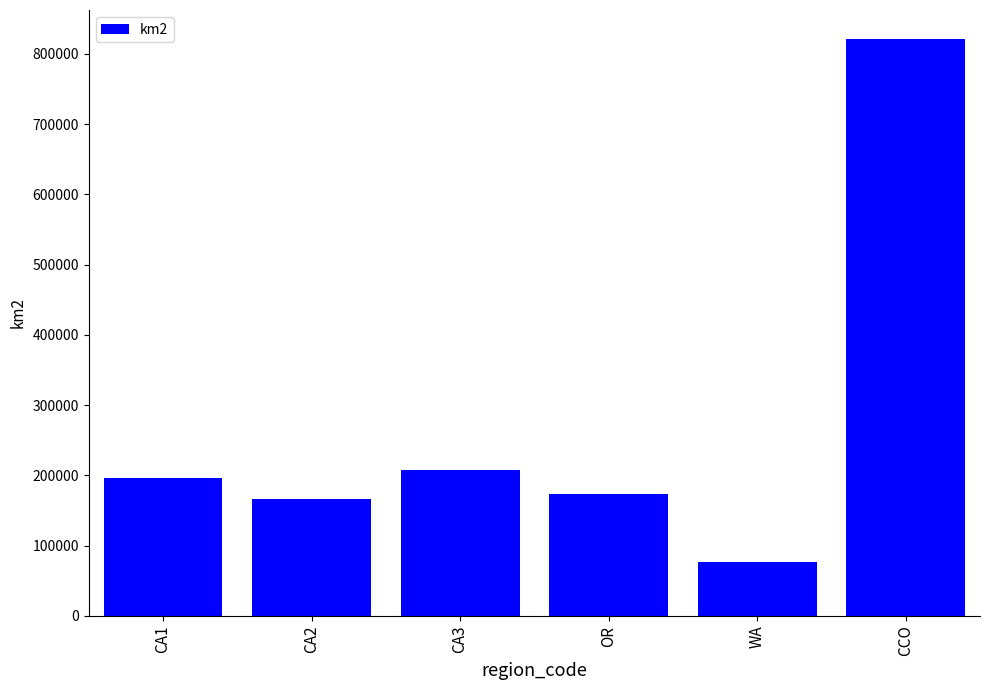

What is the label of the 4th bar from the left?

OR